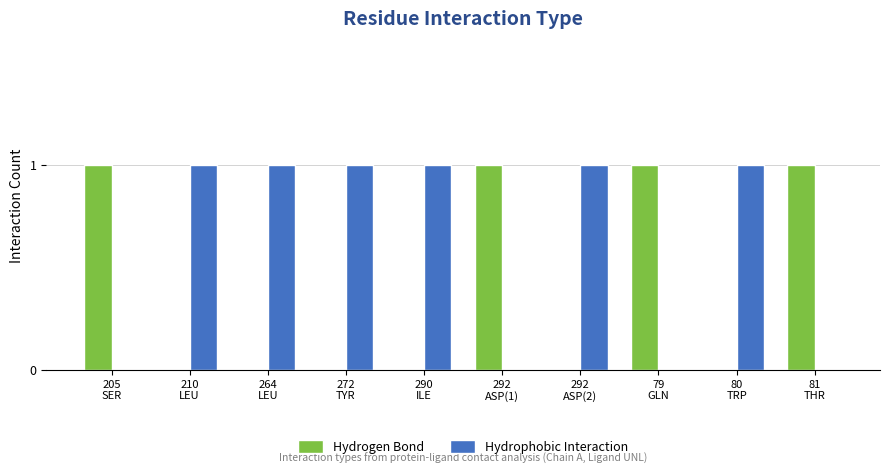

Reading left to right, transcribe all the data shown in this chart.

Hydrogen Bond: 205
SER=1	210
LEU=0	264
LEU=0	272
TYR=0	290
ILE=0	292
ASP(1)=1	292
ASP(2)=0	79
GLN=1	80
TRP=0	81
THR=1
Hydrophobic Interaction: 205
SER=0	210
LEU=1	264
LEU=1	272
TYR=1	290
ILE=1	292
ASP(1)=0	292
ASP(2)=1	79
GLN=0	80
TRP=1	81
THR=0